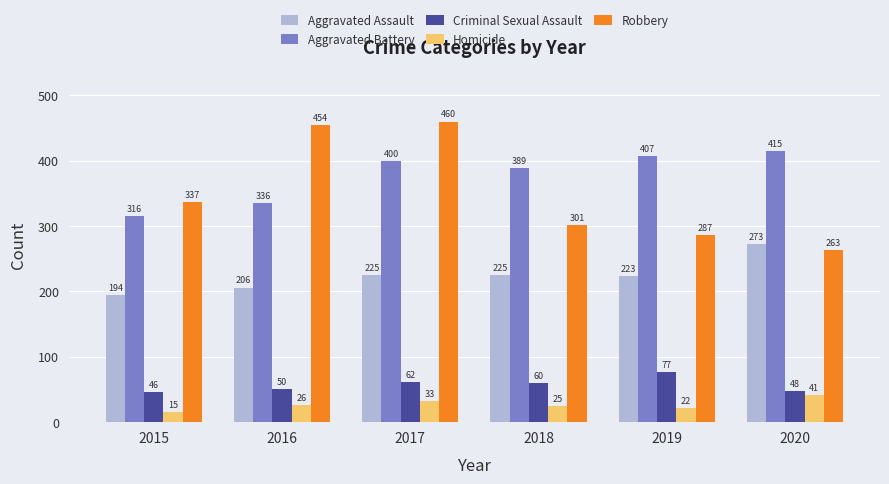

At 2020, list the series in order from largest to smallest.

Aggravated Battery, Aggravated Assault, Robbery, Criminal Sexual Assault, Homicide